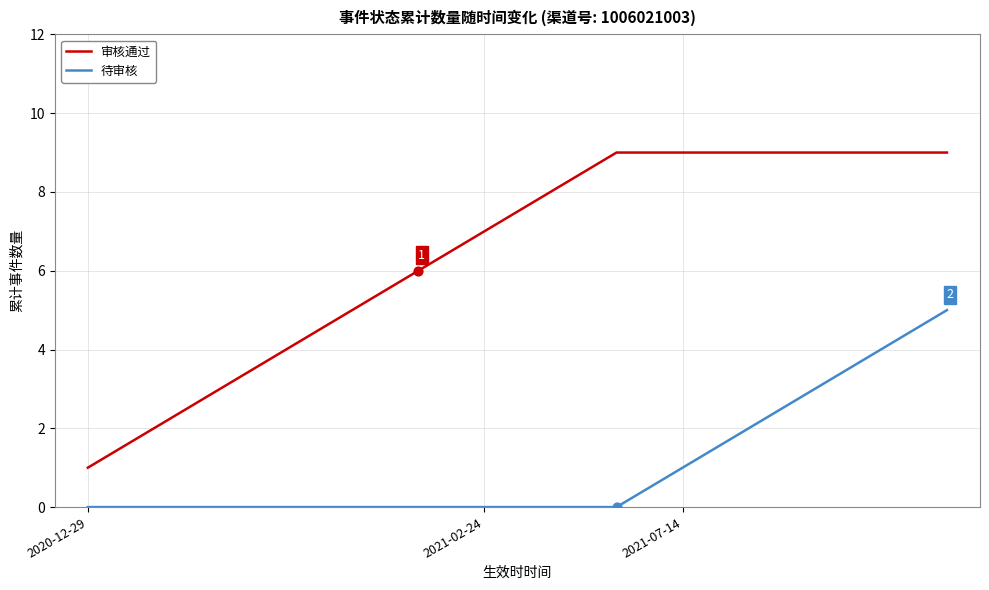

Which series has the largest total across all categories?

审核通过